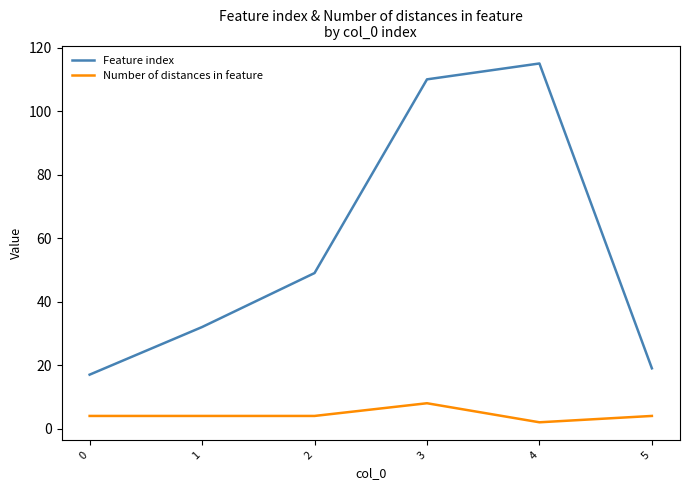

What is the difference between the second highest and minimum values in the Feature index series?

93